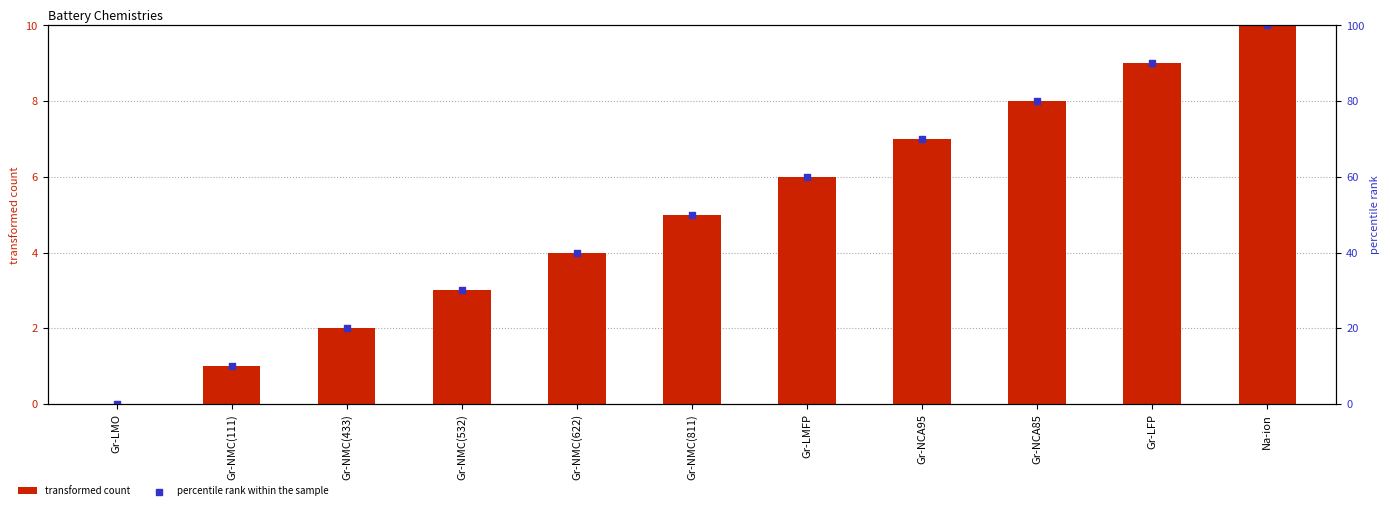

Which series contains the lowest Y value?

transformed count